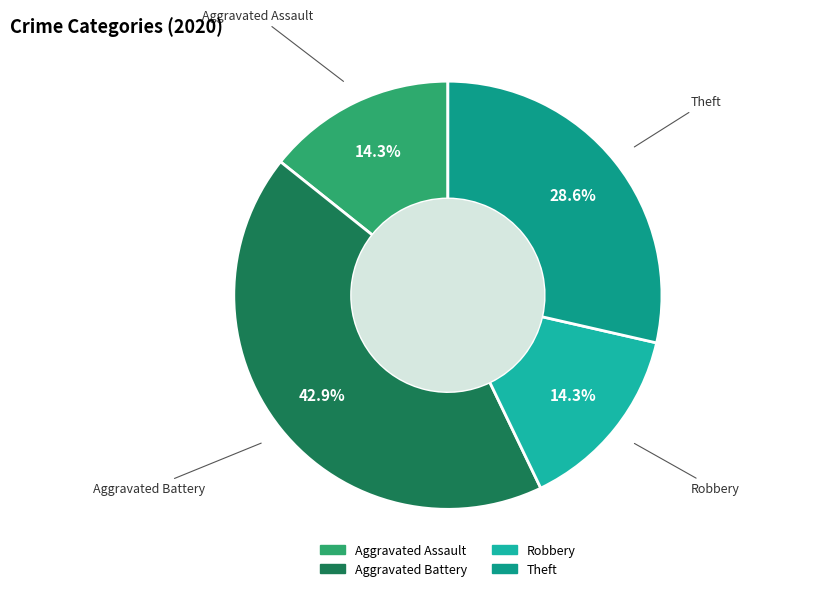

How many slices are in this pie chart?

4